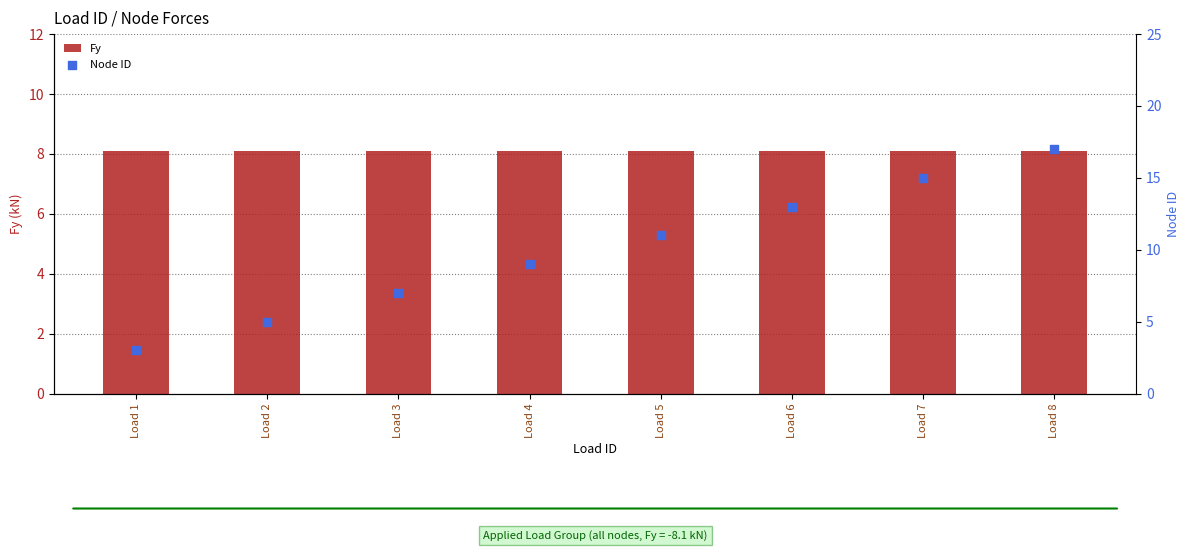

What is the total value across all series at Load 8?

25.1